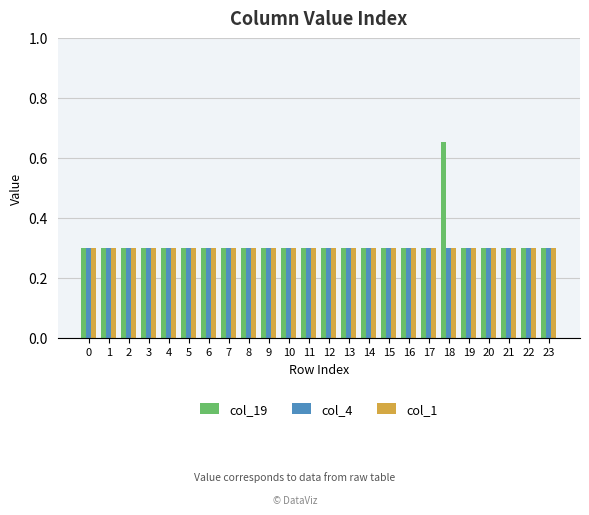

What is the value of the col_19 bar at the 11th from the left?

0.3